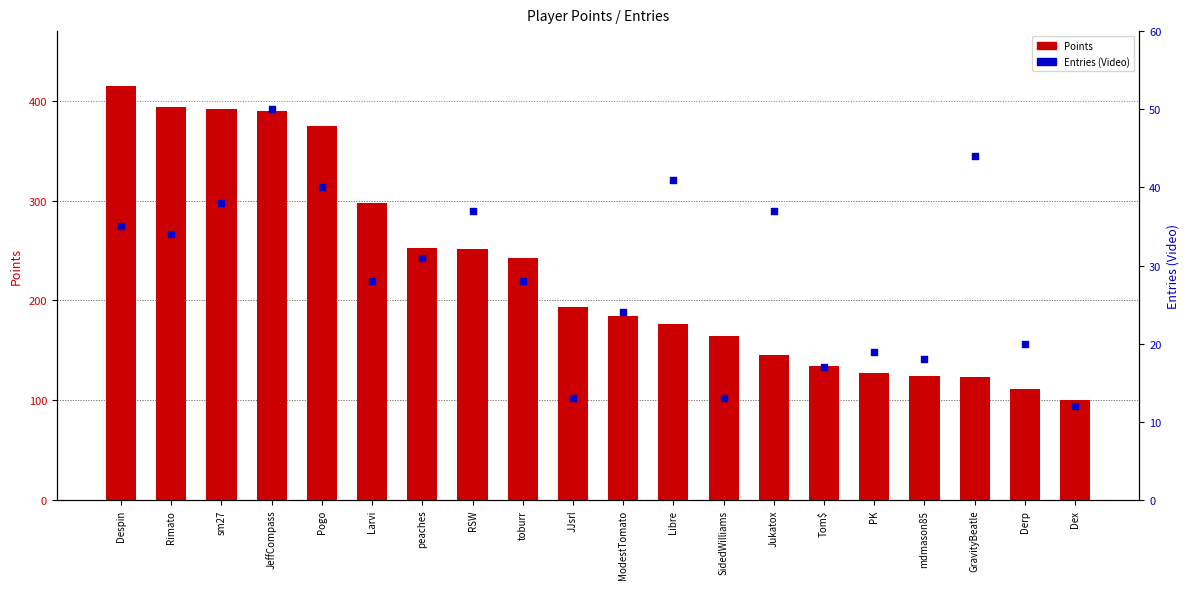

Is the value of Entries (Video) at ModestTomato greater than the value of Points at Jukatox?

No